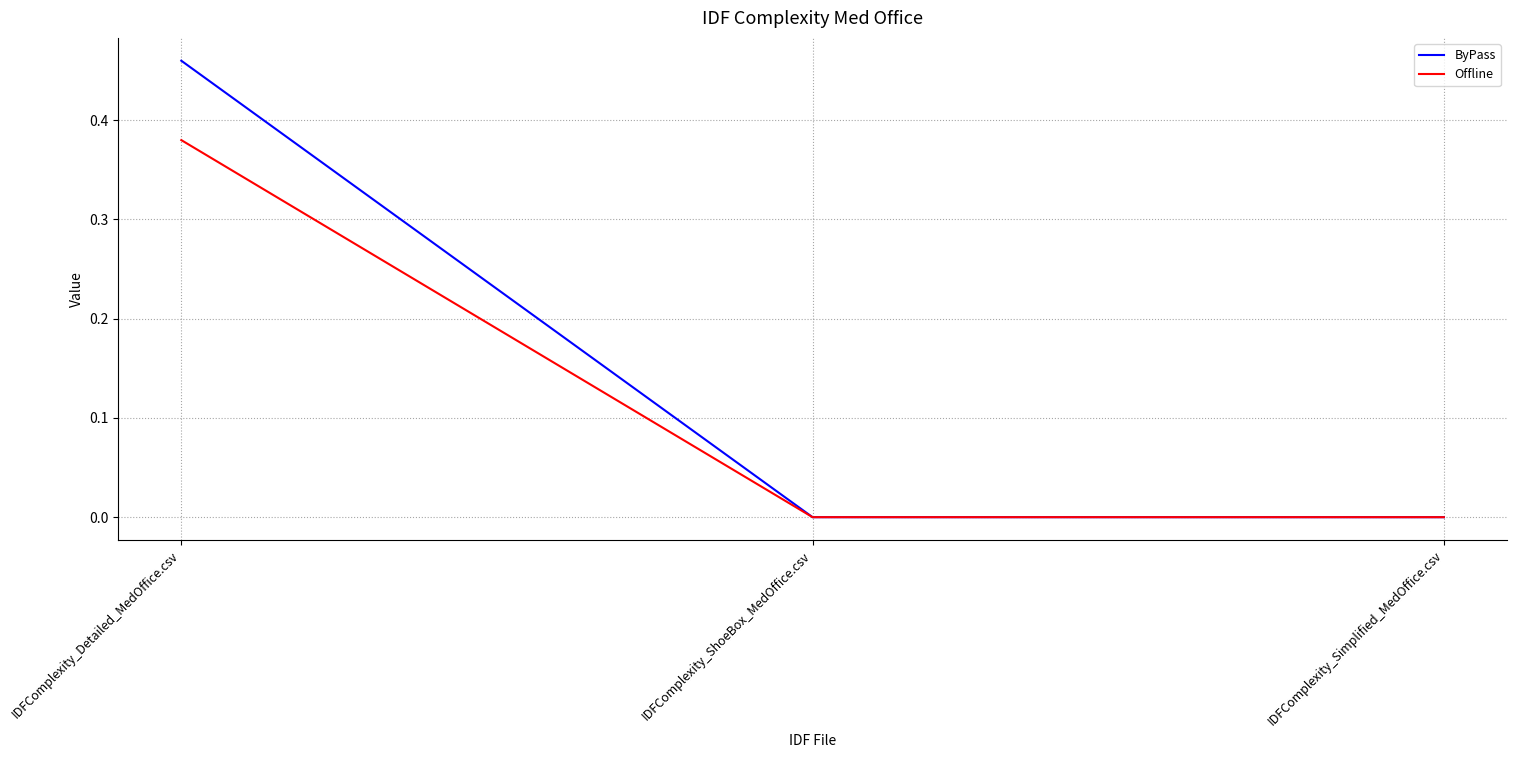

Is it true that ByPass equals 0.3 at IDFComplexity_ShoeBox_MedOffice.csv?

False